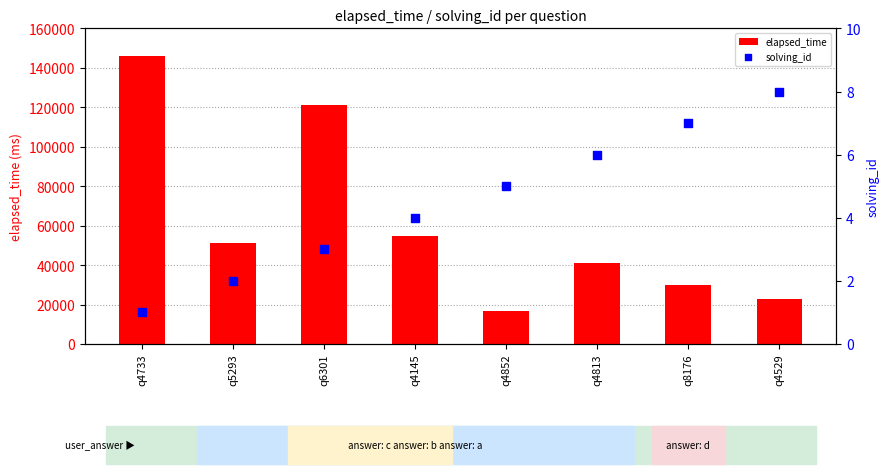

Which series contains the highest Y value?

elapsed_time